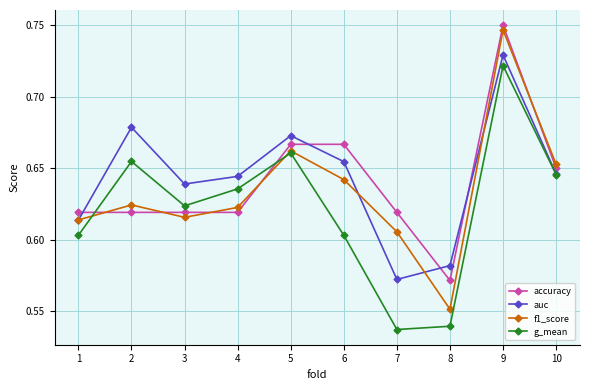

Between which two adjacent categories do auc and accuracy first intersect?

1 and 2